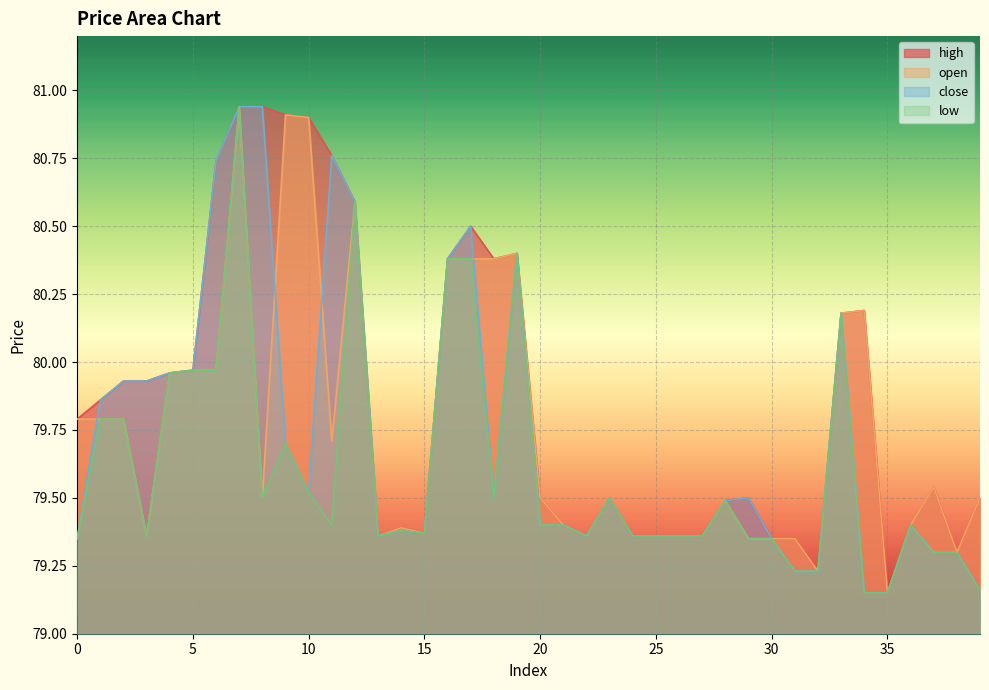

The high series shows 80.4 at 18. True or false?

True